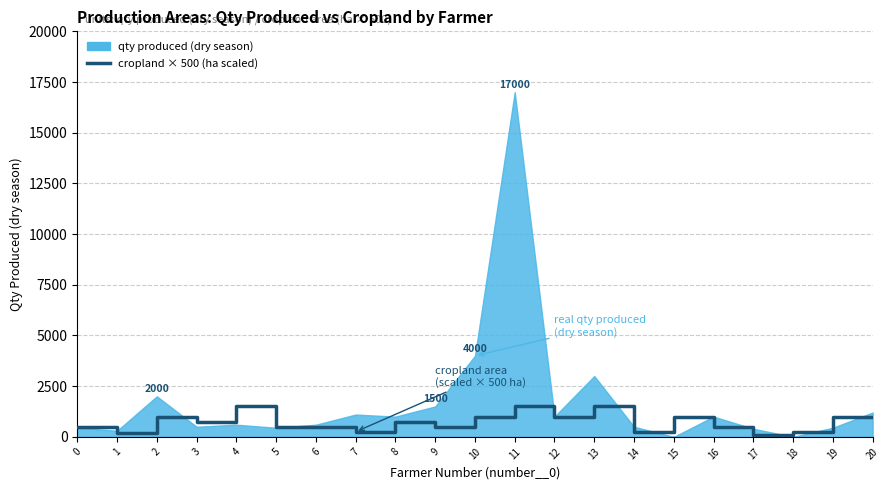

The chart shows a value of 250 at 7. True or false?

True